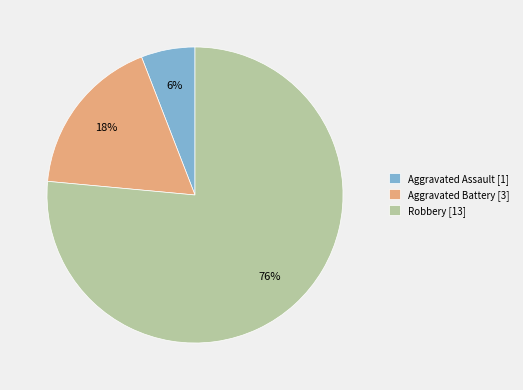

The Aggravated Battery slice represents 30% of the pie. True or false?

False